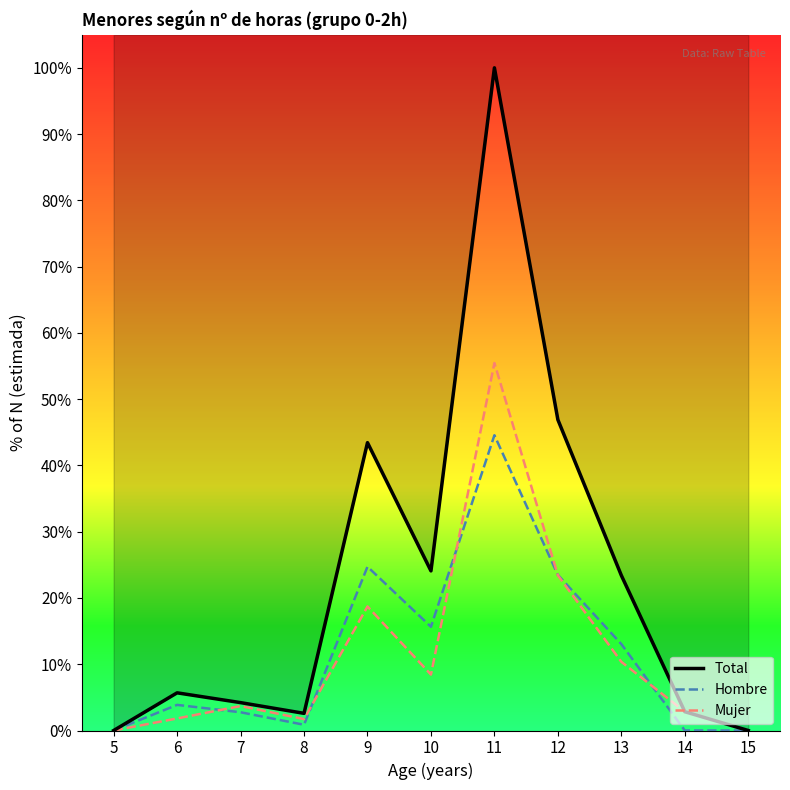

List the series in order of their peak value, lowest first.

Hombre, Mujer, Total